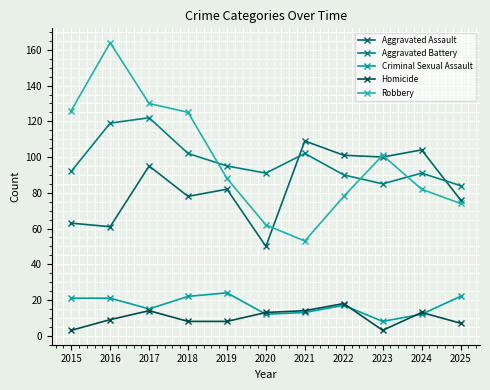

How many series are shown in this chart?

5